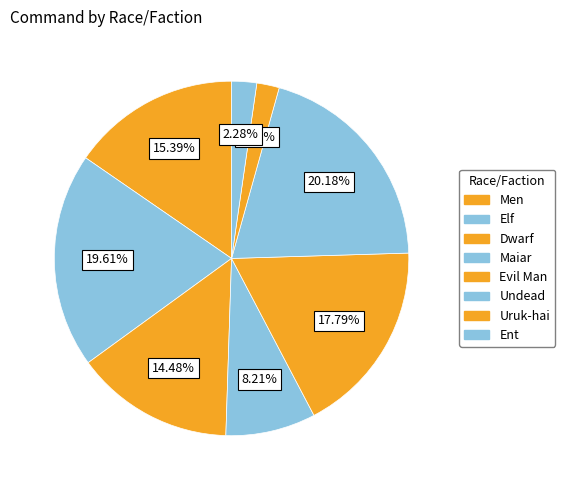

Which has a higher value, Elf or Men?

Elf